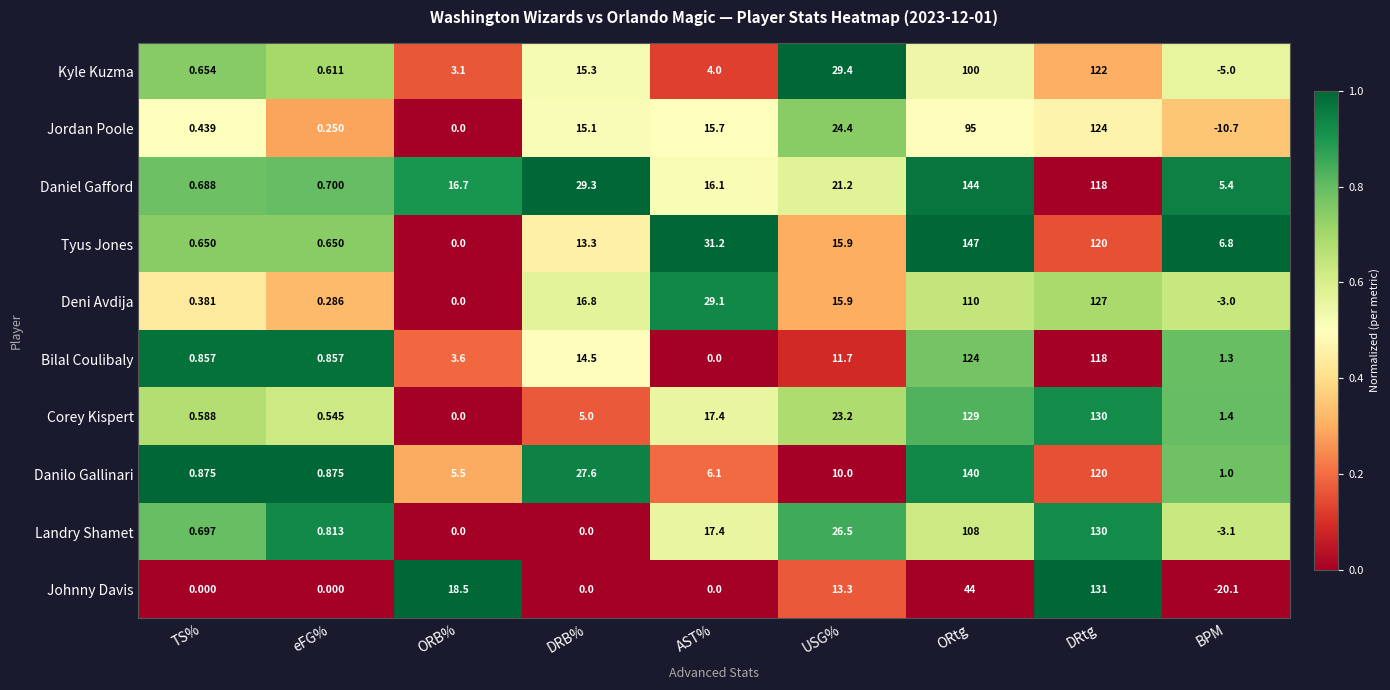

How many values in the Tyus Jones series exceed 13?

5